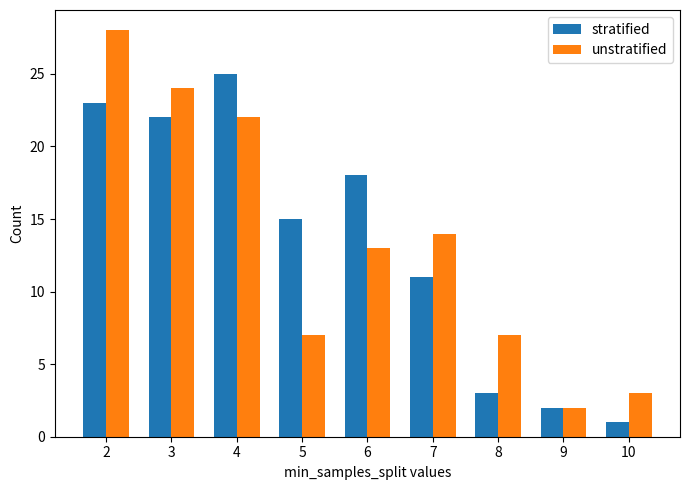

How many bars are there in each group?

2